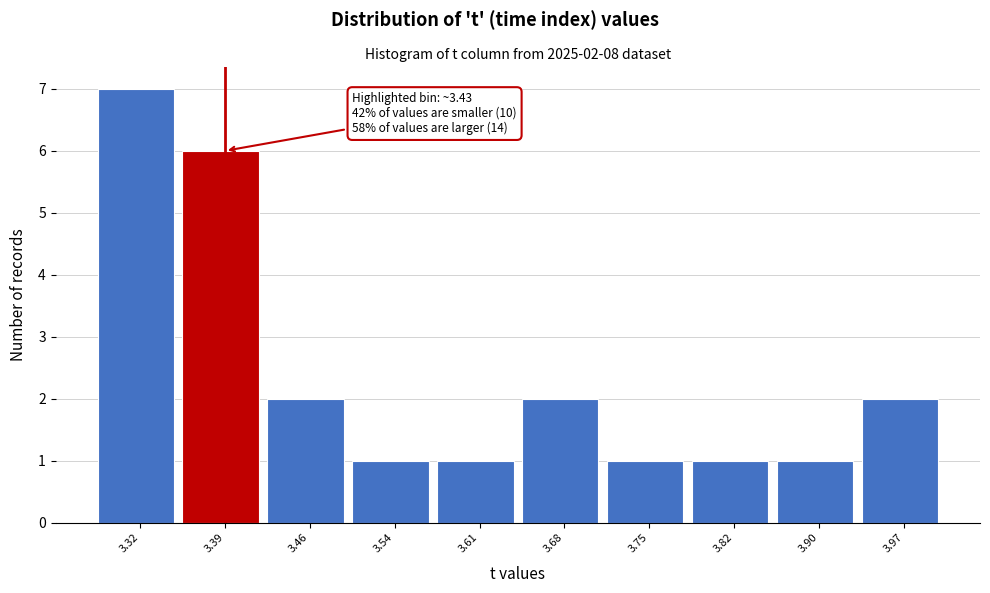

Reading right to left, transcribe all the data shown in this chart.

2	1	1	1	2	1	1	2	6	7